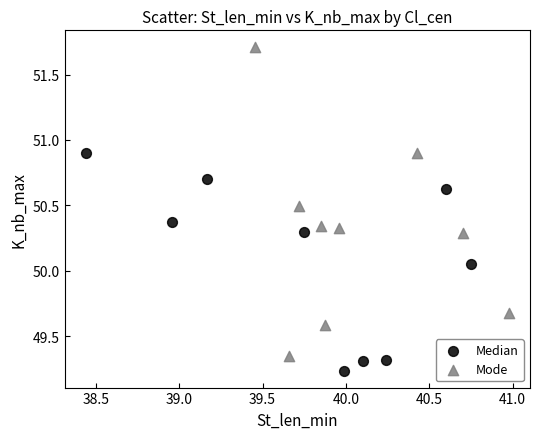

Which series contains the highest Y value?

Mode